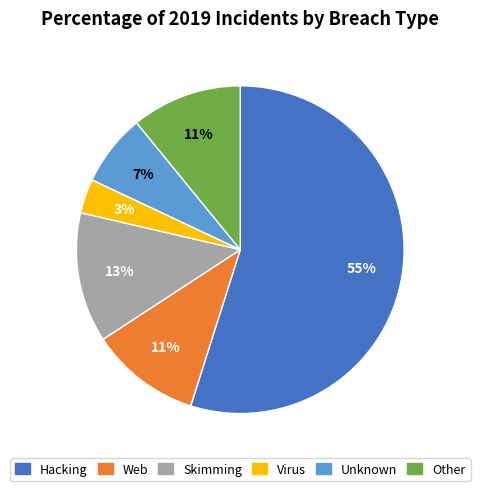

Do Web and Virus together represent more than half of the pie?

No